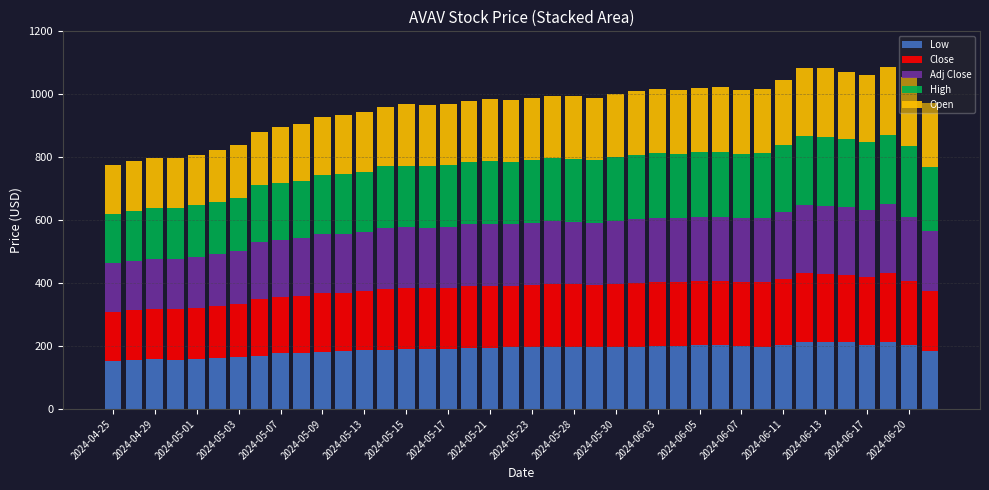

What is the highest value of the Low series?

214.0